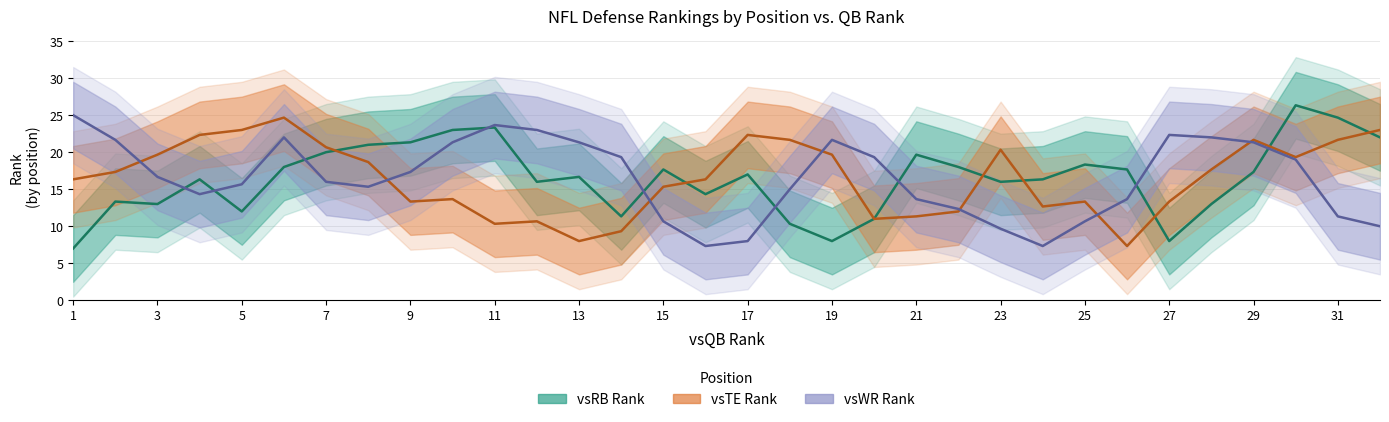

What is the value of the vsWR Rank point at the 8th from the left?

15.3